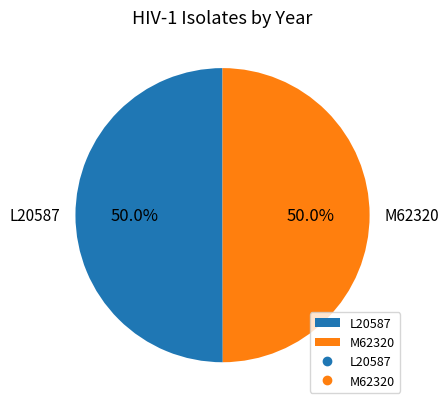

Approximately how many times larger is the value at M62320 compared to L20587?

1.0